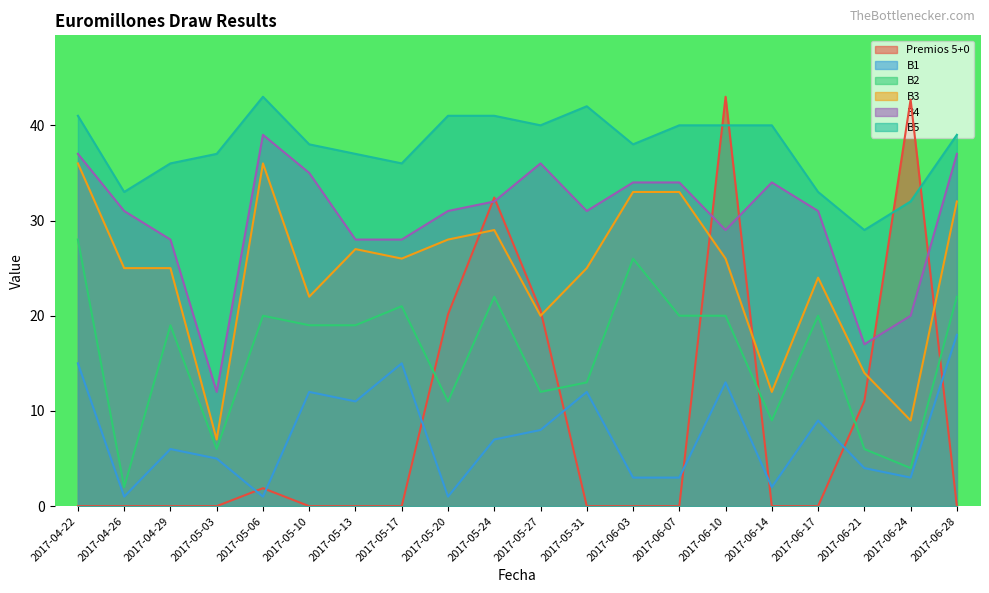

How many lines are shown in the chart?

6